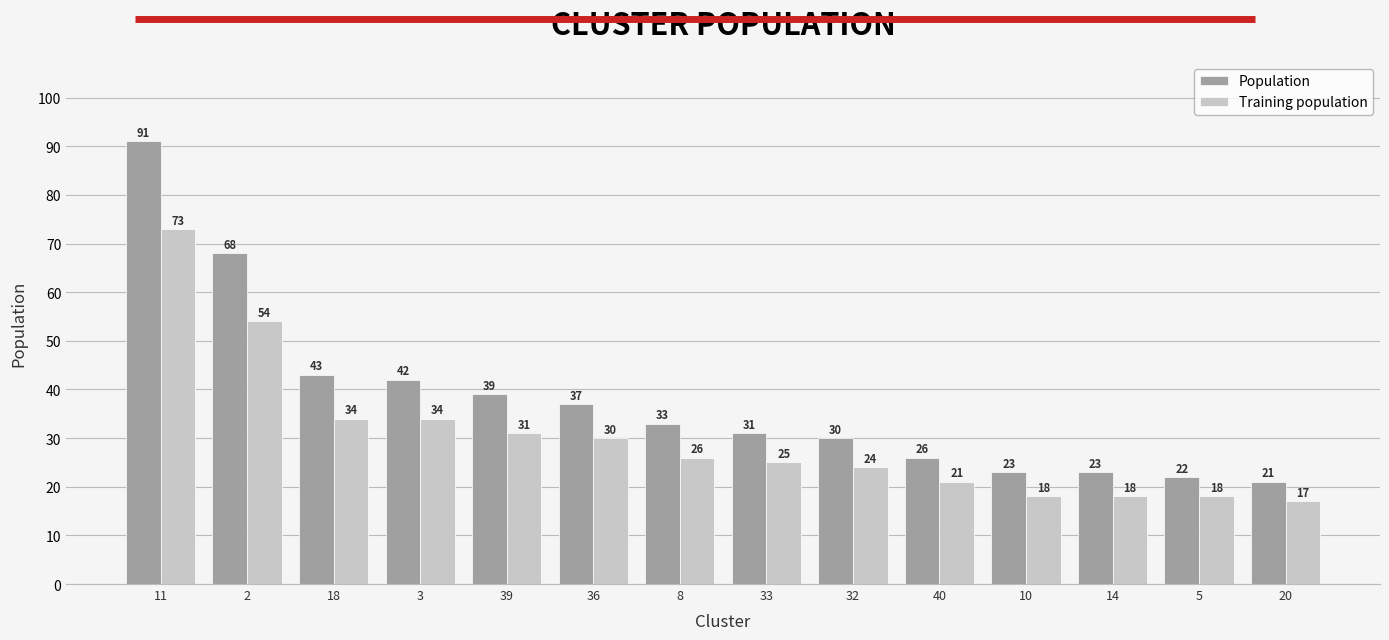

The value of Population at 8 is 33. True or false?

True